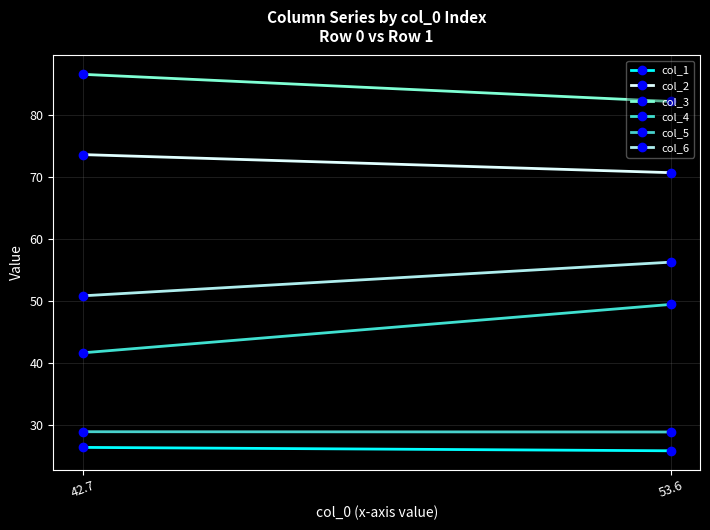

At which label is col_5 closest to 28?

53.6